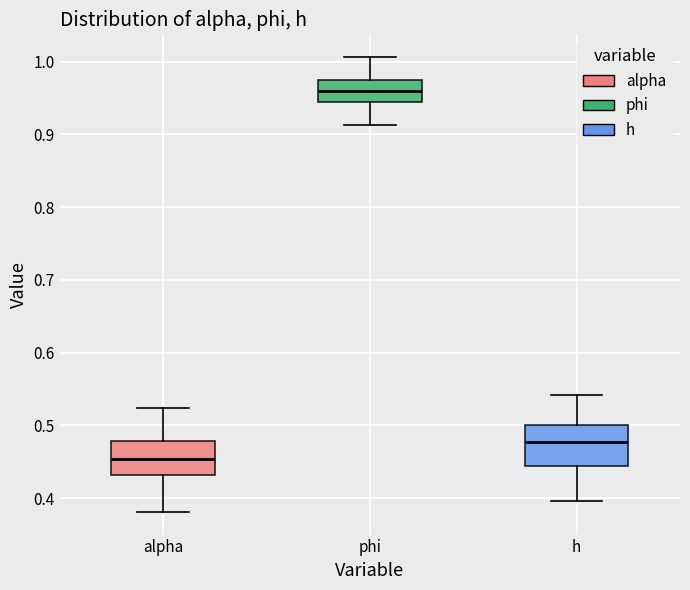

Which box's median line is the lowest?

alpha